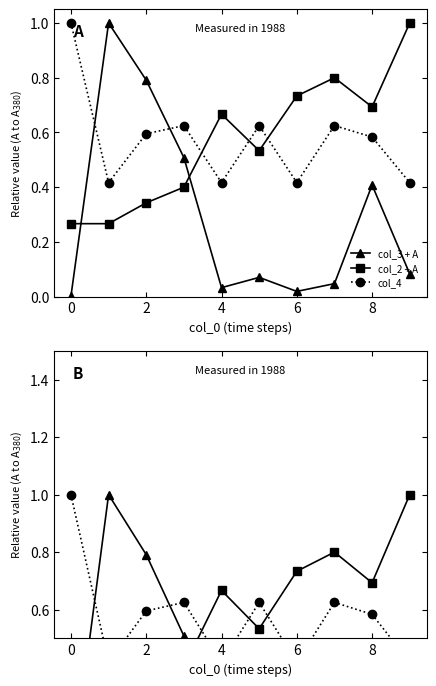

What is the difference between the maximum and minimum values in the col_4 series?

0.6